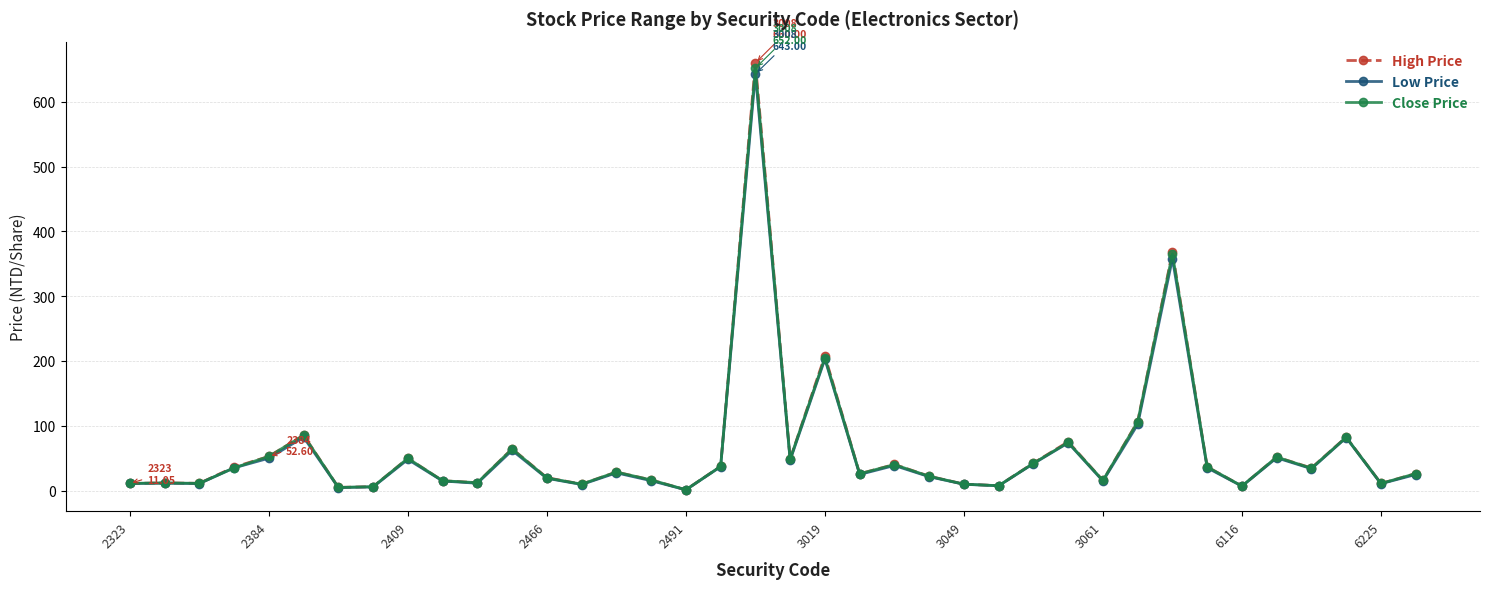

True or false: Close Price has more than 2 interior local peaks.

True